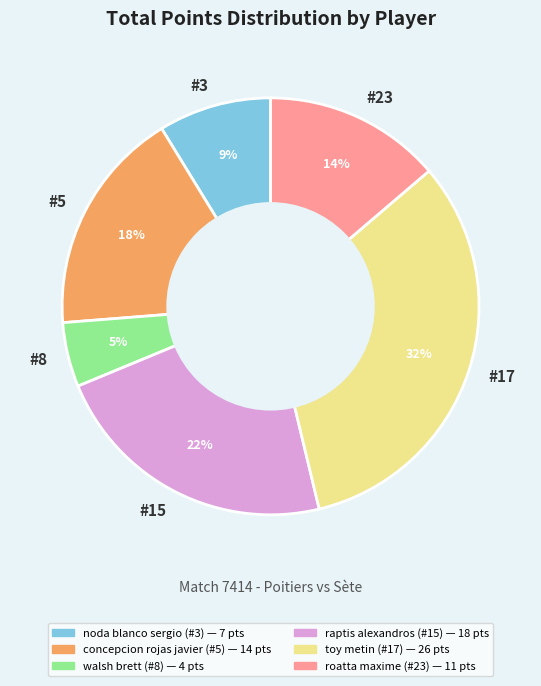

Which has a higher value, #5 or #3?

#5